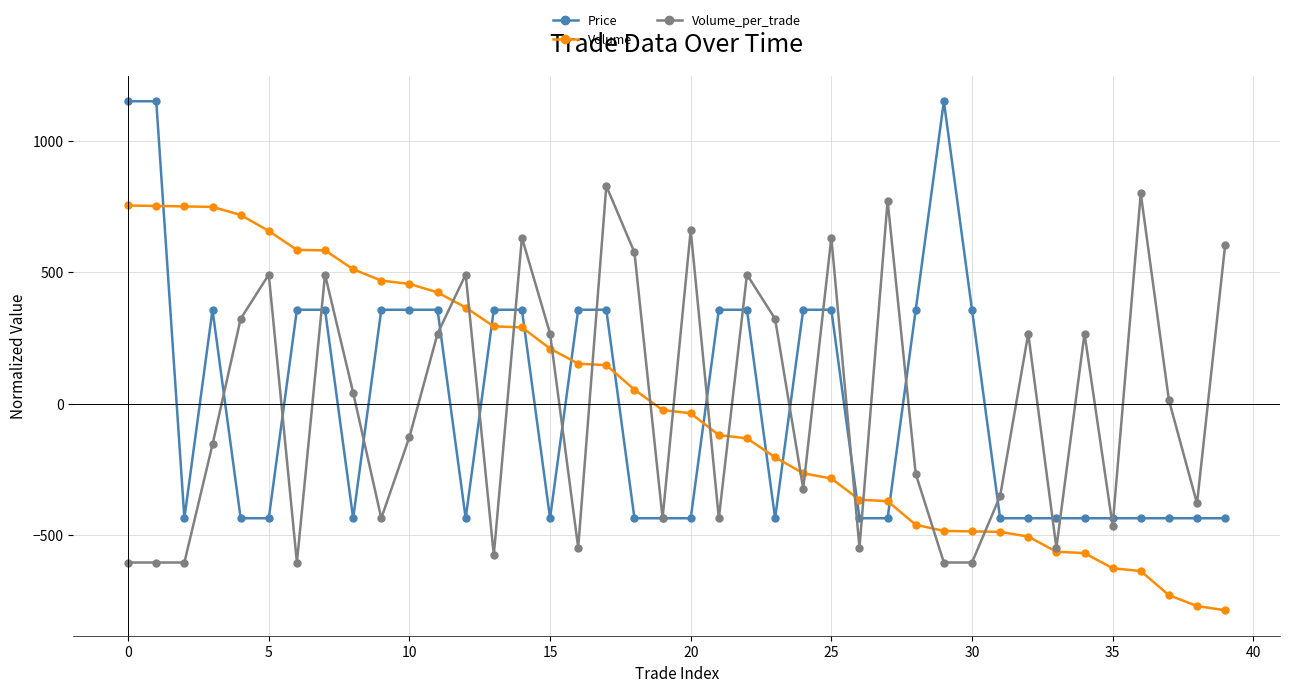

True or false: Price has more than 0 interior local peaks.

True